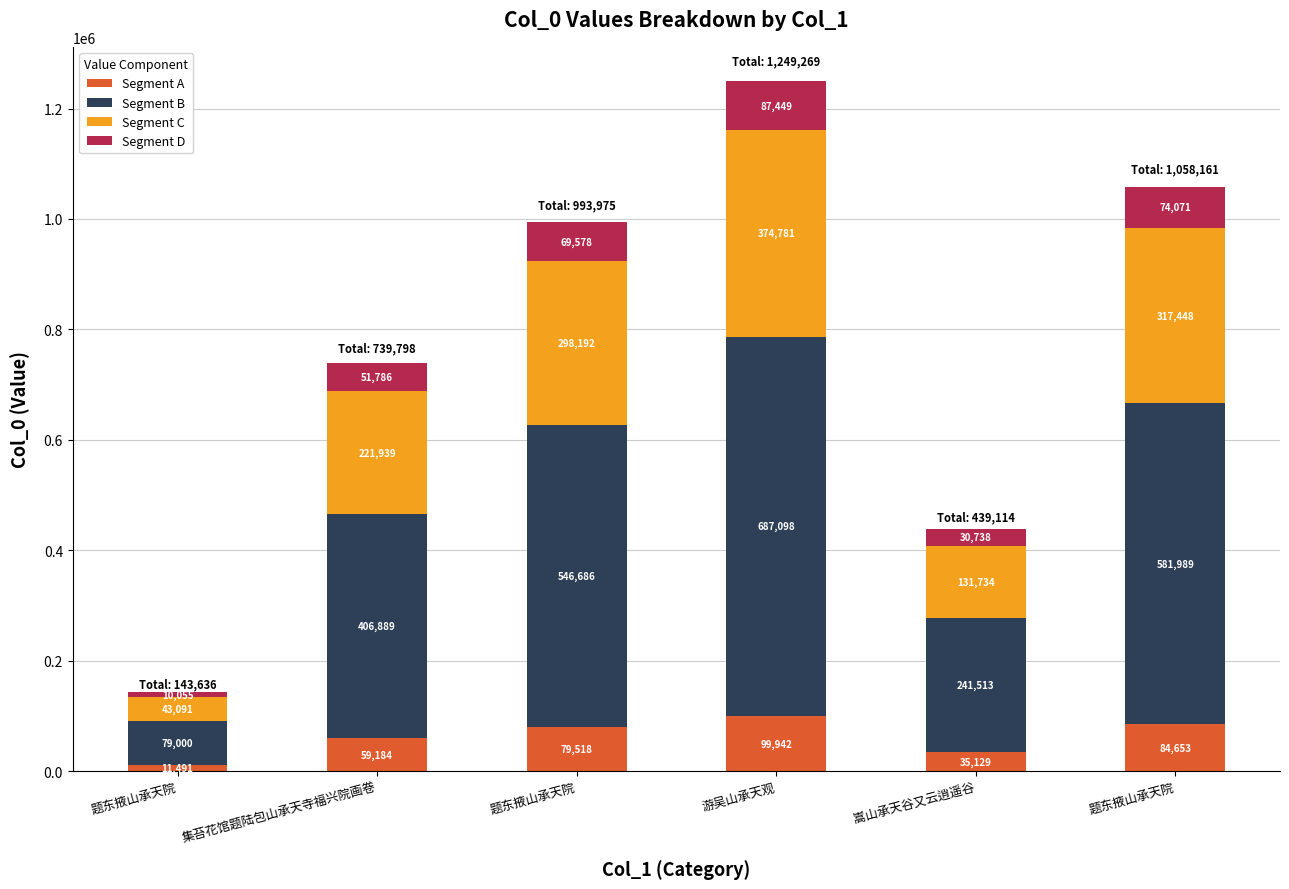

At which category is the sum across all series the highest?

游吴山承天观